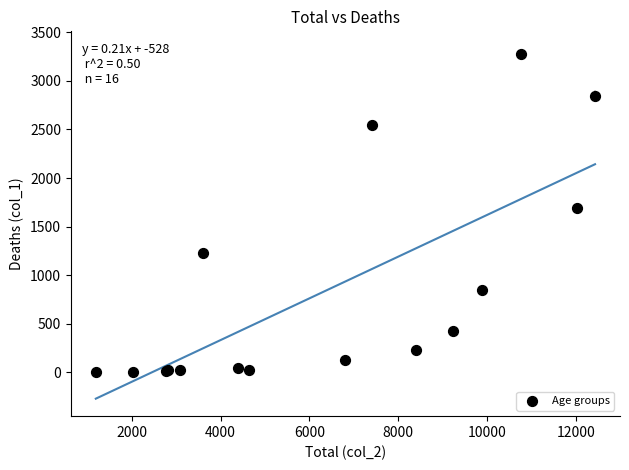

What Y value in the scatter plot is closest to 1638?

1690